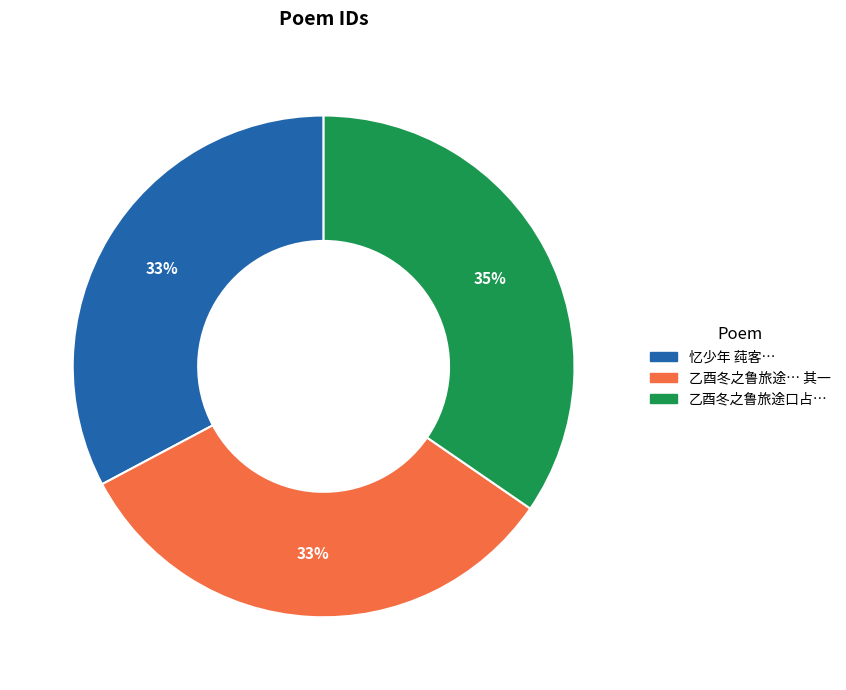

To the nearest percent, what is the difference between the largest and smallest slice percentages?

2%